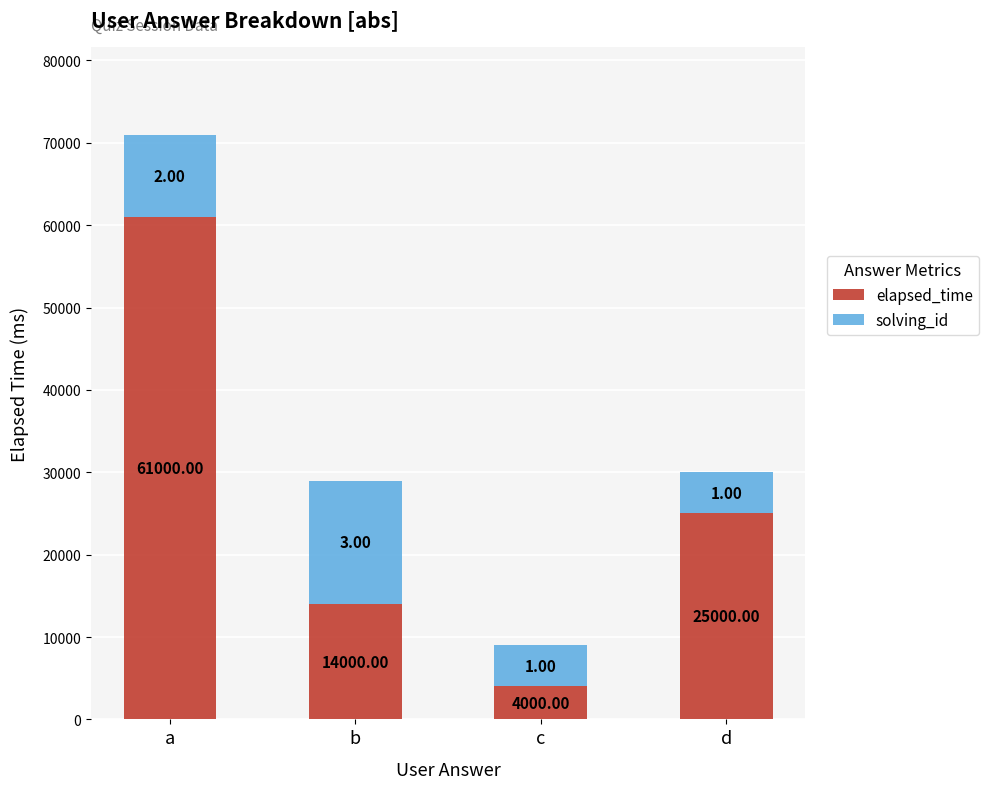

What is the sum of the elapsed_time values at c and a?

65000